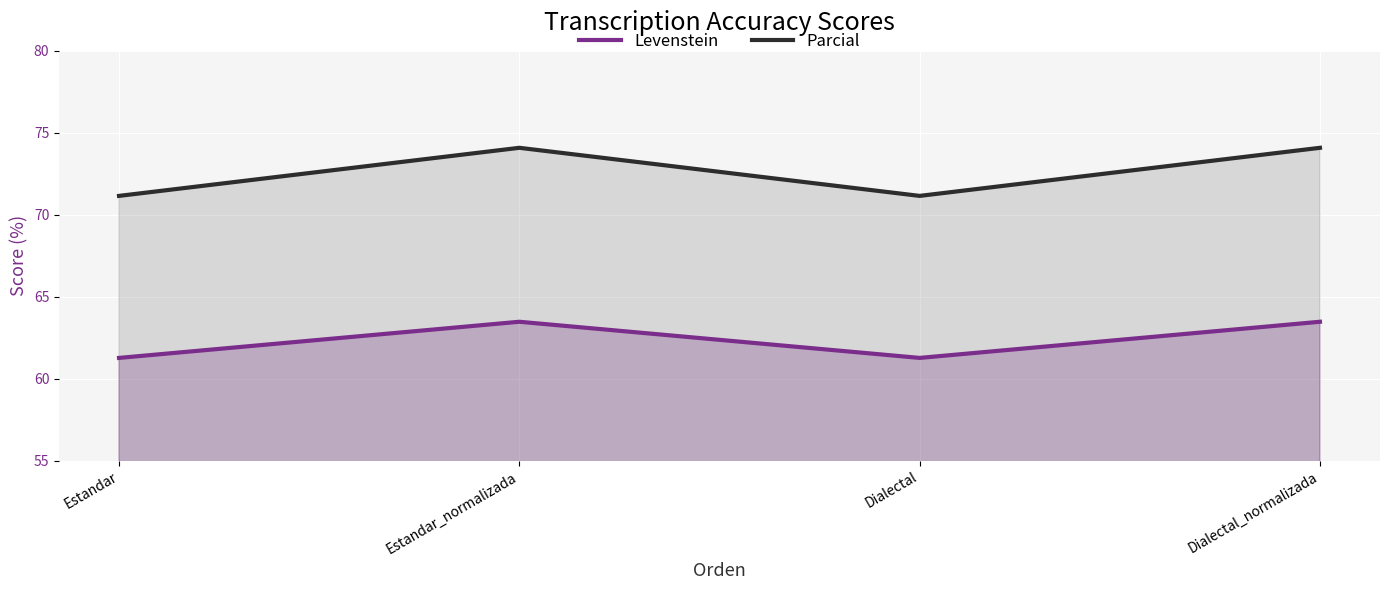

True or false: Parcial and Levenstein intersect in this chart.

False